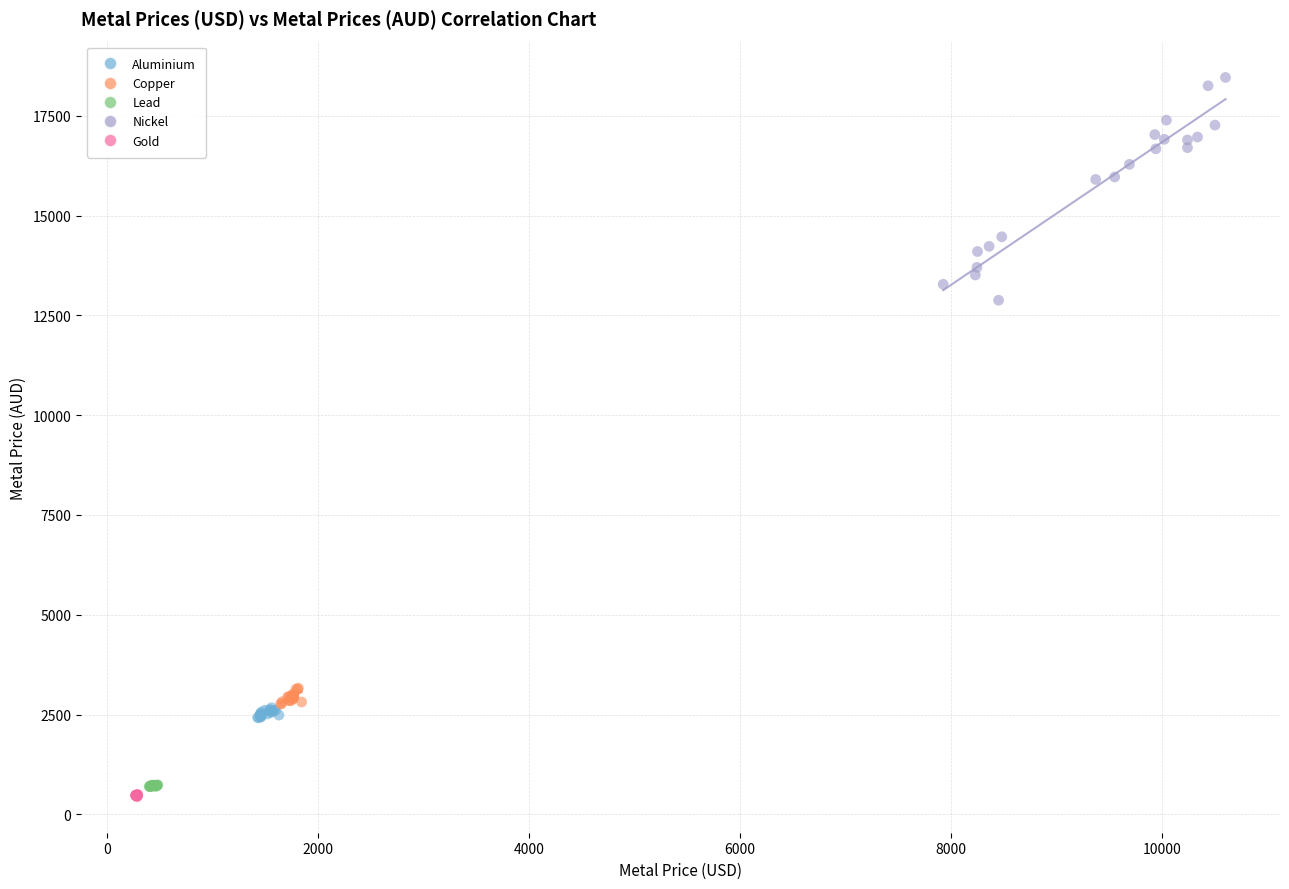

Which series has the widest spread of Y values?

Nickel